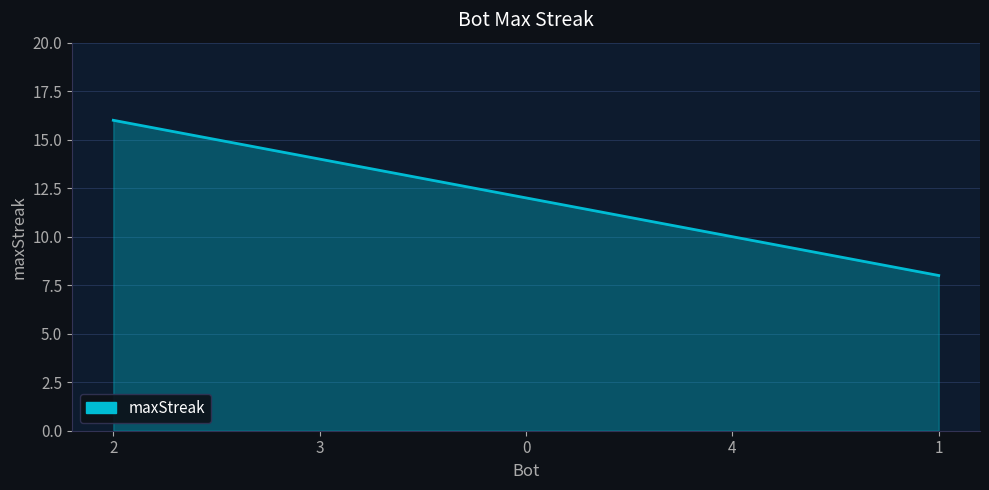

Reading right to left, transcribe all the data shown in this chart.

1=8	4=10	0=12	3=14	2=16